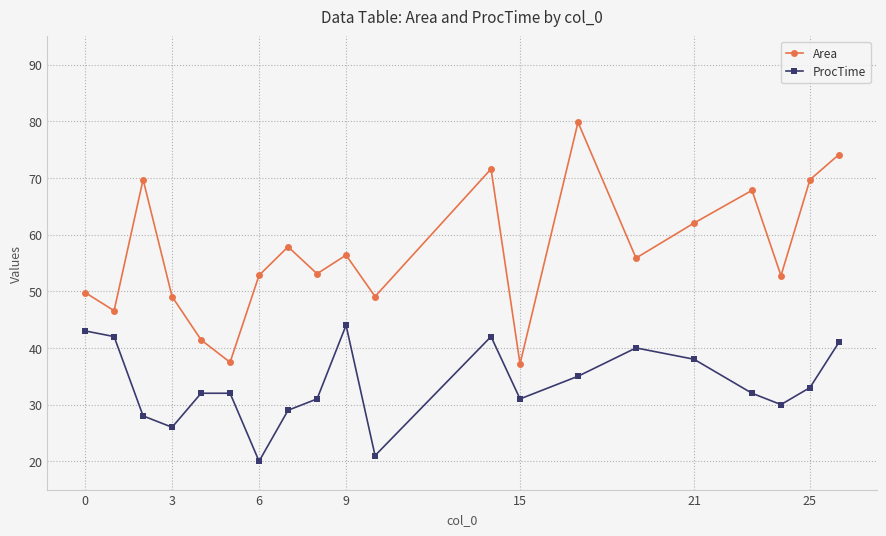

Which series has the largest total across all categories?

Area